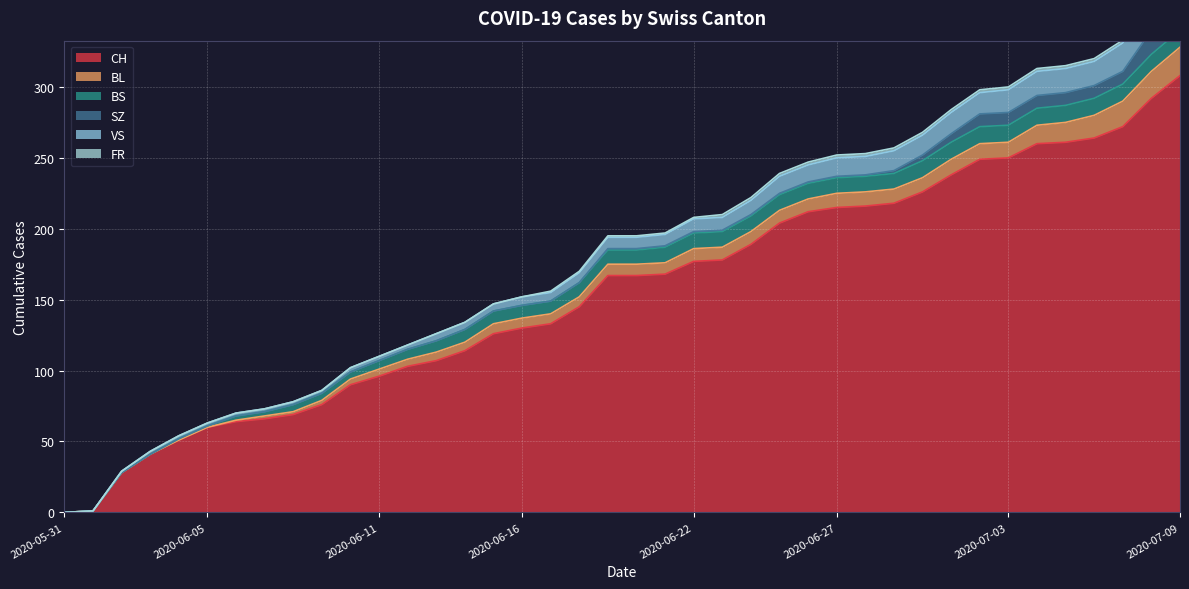

At 2020-06-13, list the series in order from largest to smallest.

CH, BS, BL, VS, SZ, FR